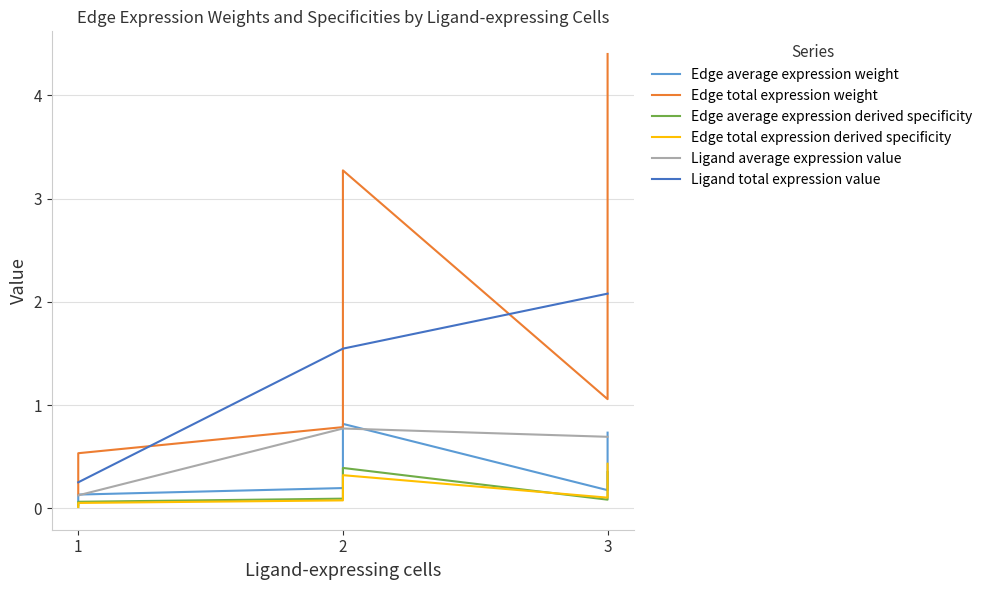

What is the maximum value for Edge average expression weight?

0.8